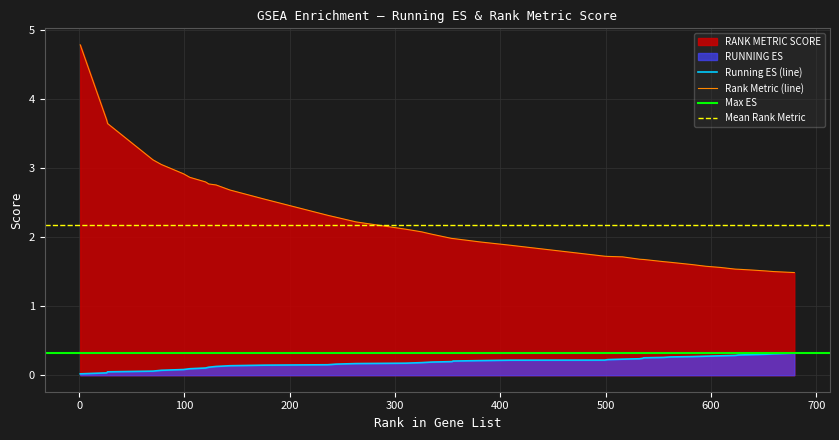

True or false: RUNNING ES and RANK METRIC SCORE cross at least once.

False